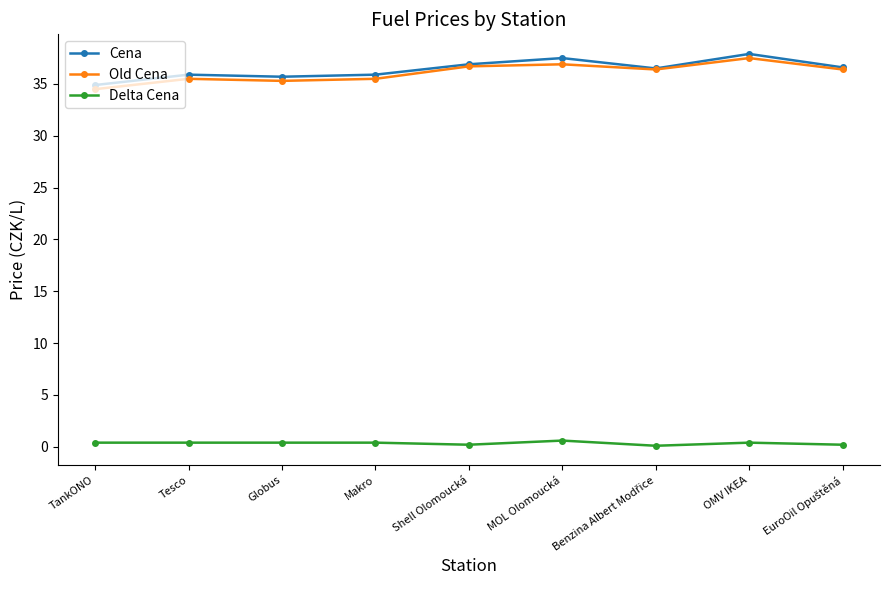

What is the label of the 2nd point from the right?

OMV IKEA